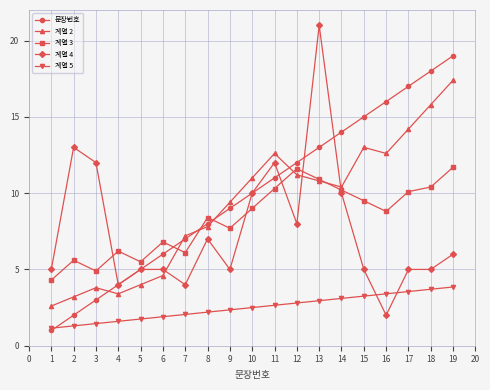

Which series has the largest range (max minus min)?

계열 4